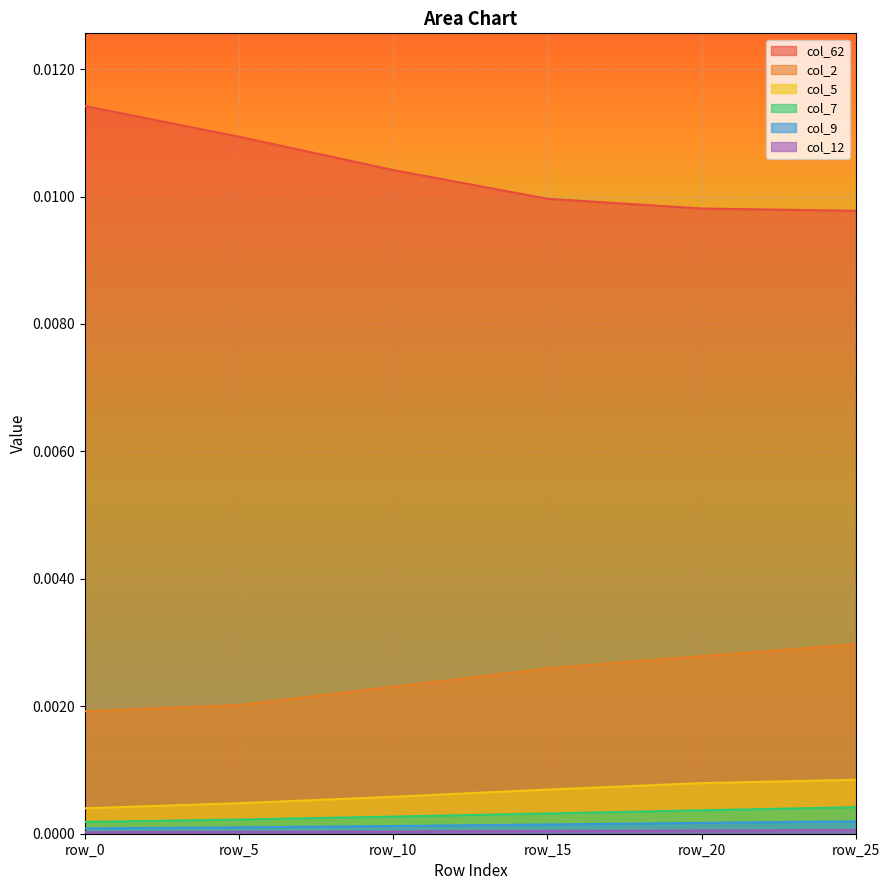

True or false: col_5 and col_12 intersect in this chart.

False